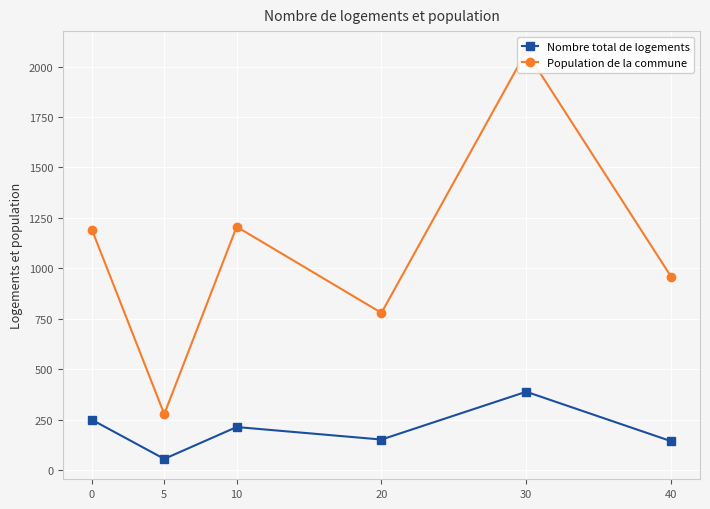

What is the greatest value displayed?

2075